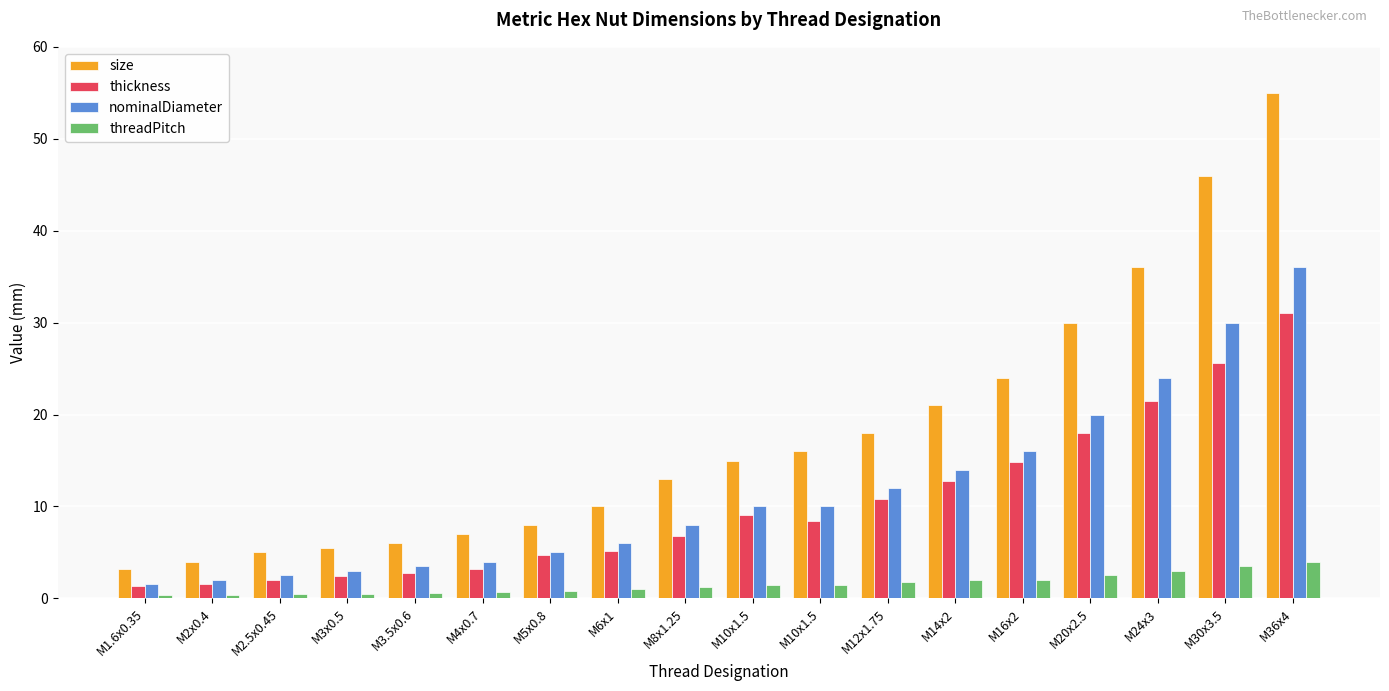

Are the bars horizontal?

No